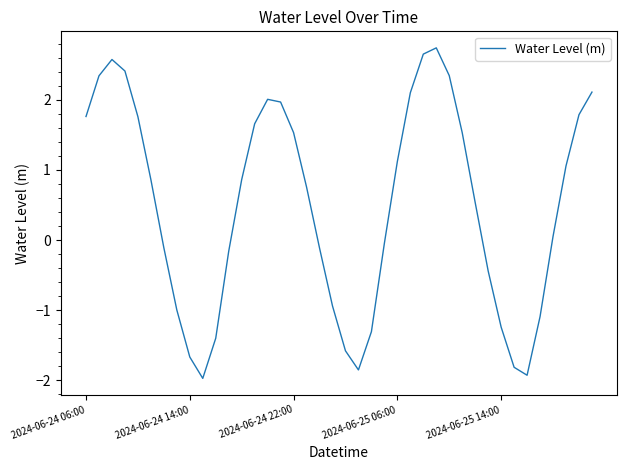

What is the difference between the maximum and minimum values?

4.7